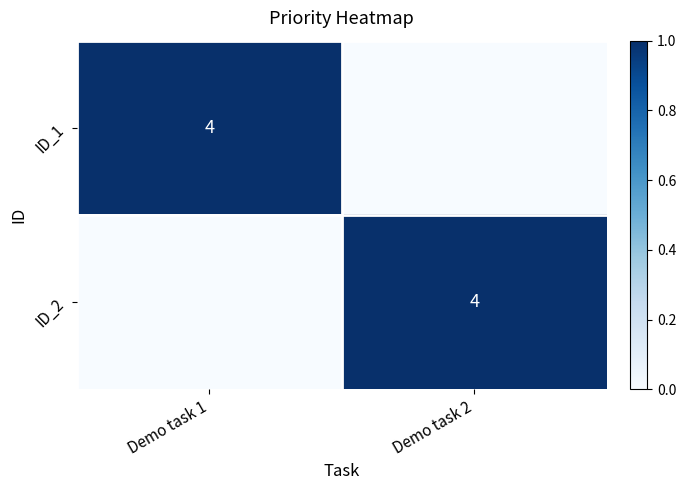

At which category does the chart reach its peak across all series?

Demo task 1